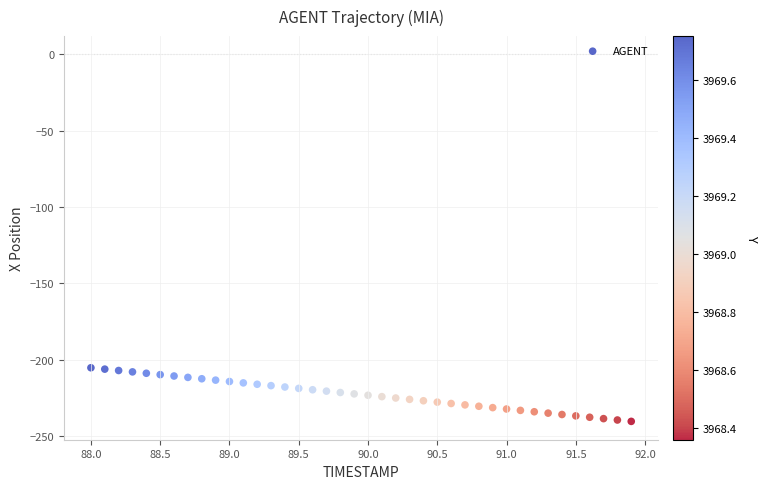

What is the range of X values (max minus min)?

3.9